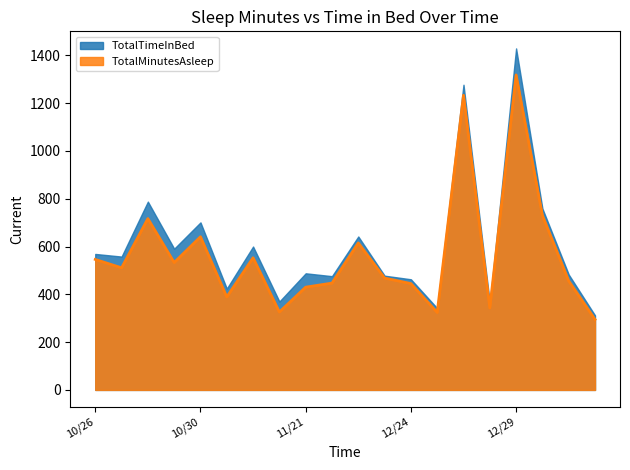

Rank the categories by value from lowest to highest.

1/3, 12/25, 11/20, 12/28, 10/31, 11/21, 12/24, 11/28, 1/2, 11/30, 10/27, 10/29, 10/26, 11/1, 11/29, 10/30, 10/28, 12/30, 12/27, 12/29